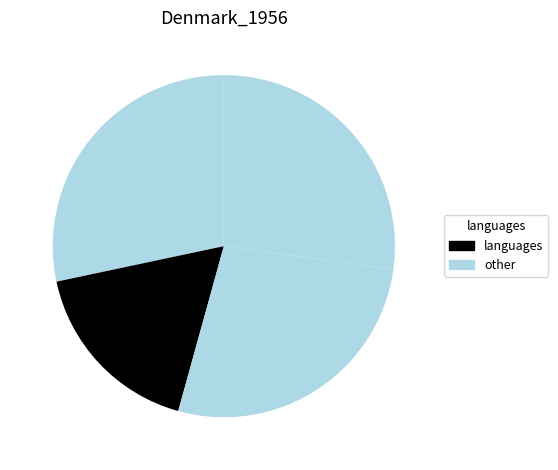

Is there any slice that represents more than half of the pie?

No